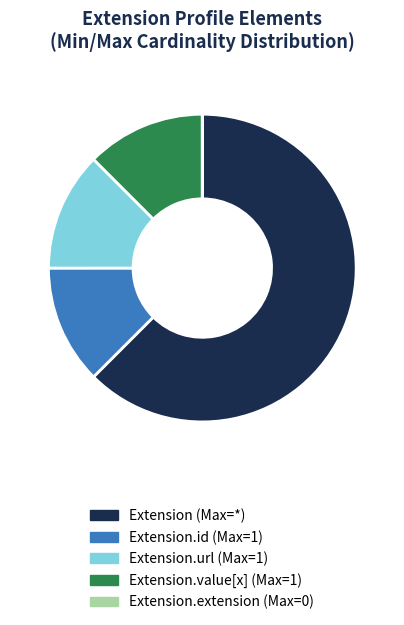

What is the largest slice in the pie chart?

Extension (Max=*)